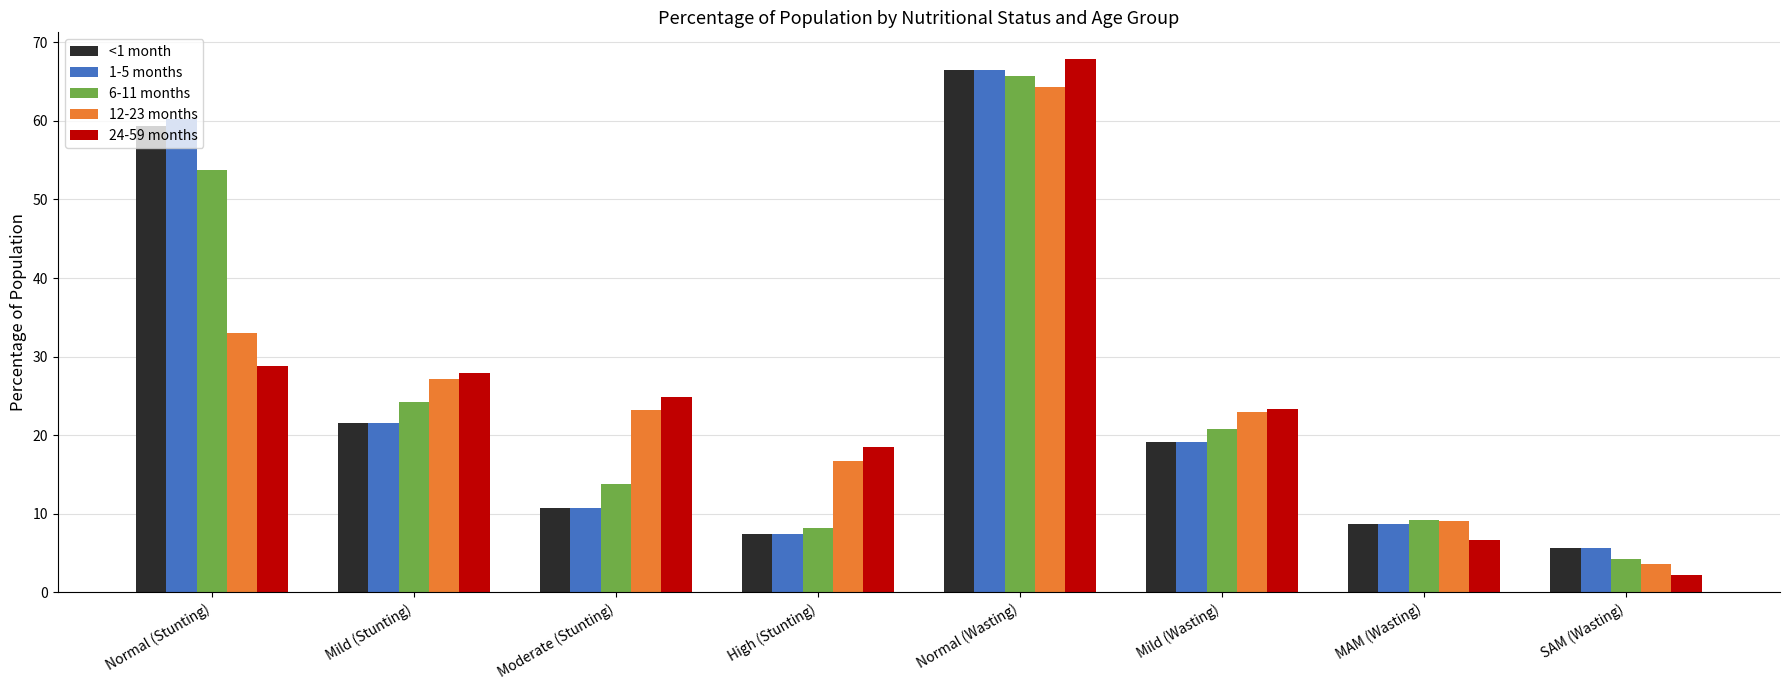

What is the value of the 12-23 months bar at the 5th from the left?

64.4